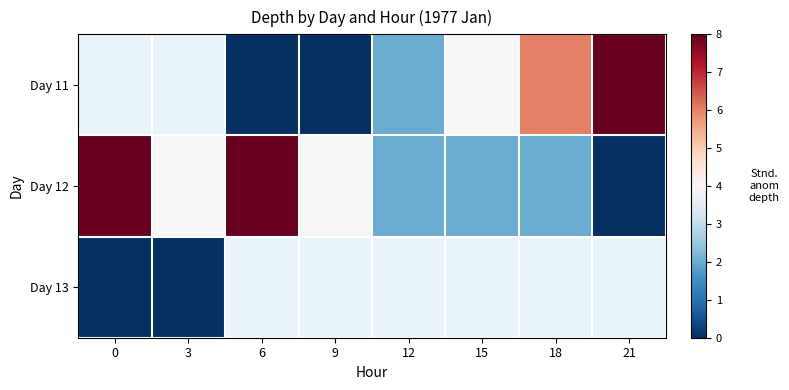

How many categories are shown in the chart?

8